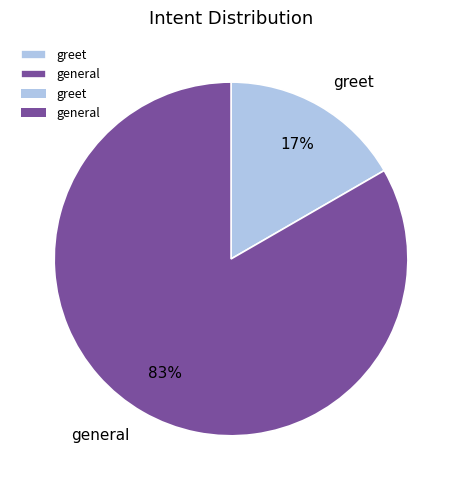

Which category has the smallest portion of the pie?

greet